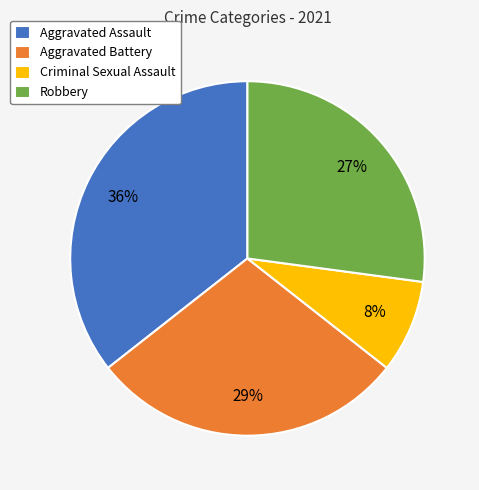

To the nearest percent, what portion does Aggravated Battery represent?

29%